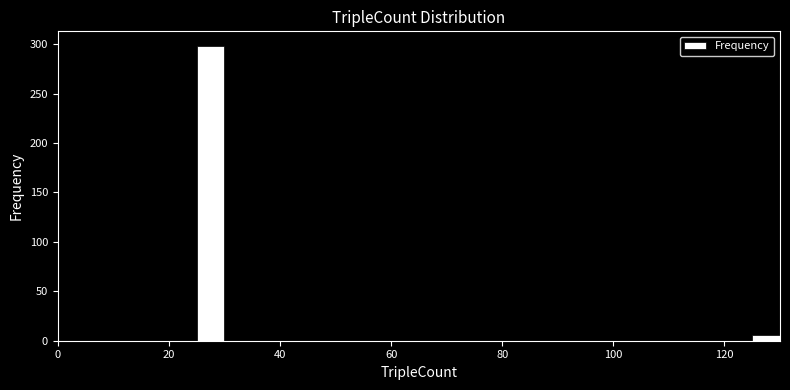

Read against the x-axis, roughly where is the centre of the tallest bar?

28